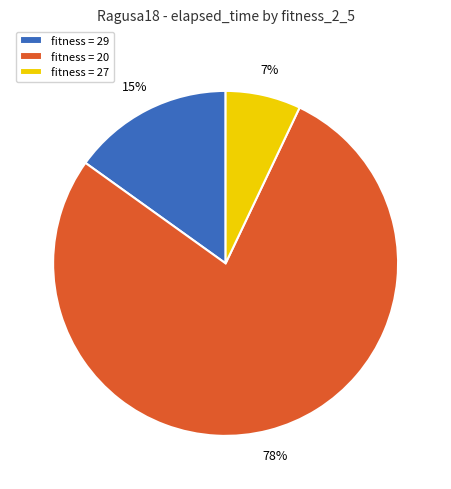

Which slice is the largest?

fitness = 20